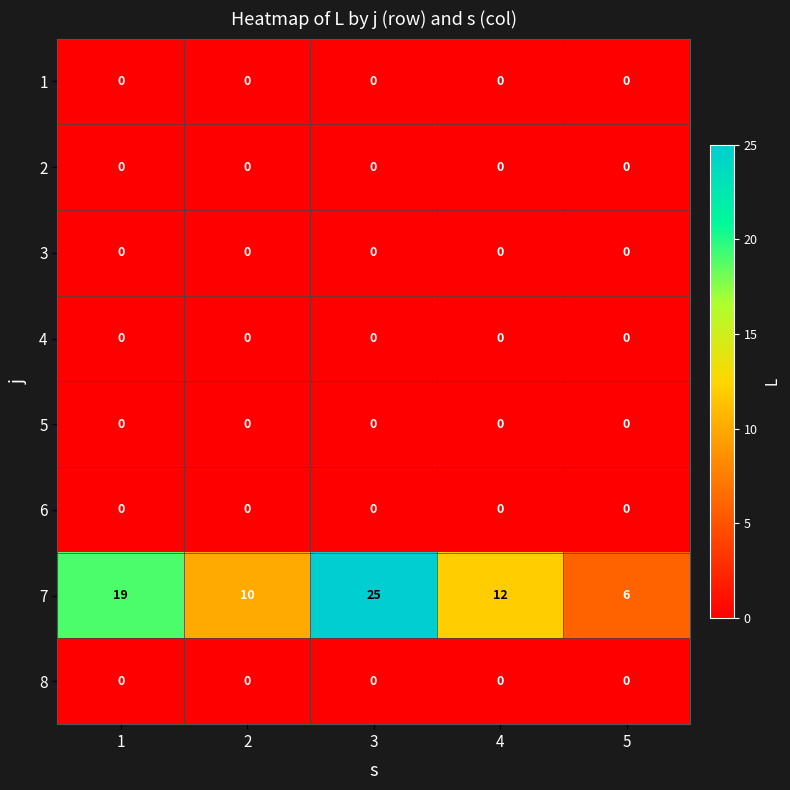

What is the maximum value shown in the chart?

25